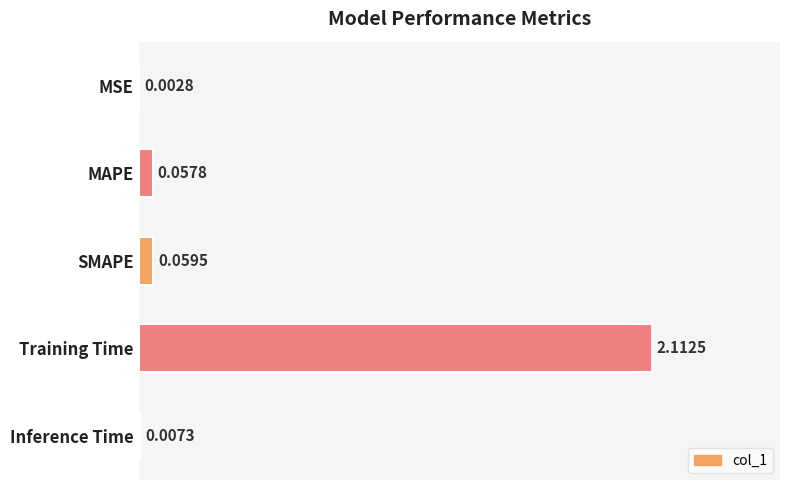

Are the bars grouped side by side (vs. stacked)?

No